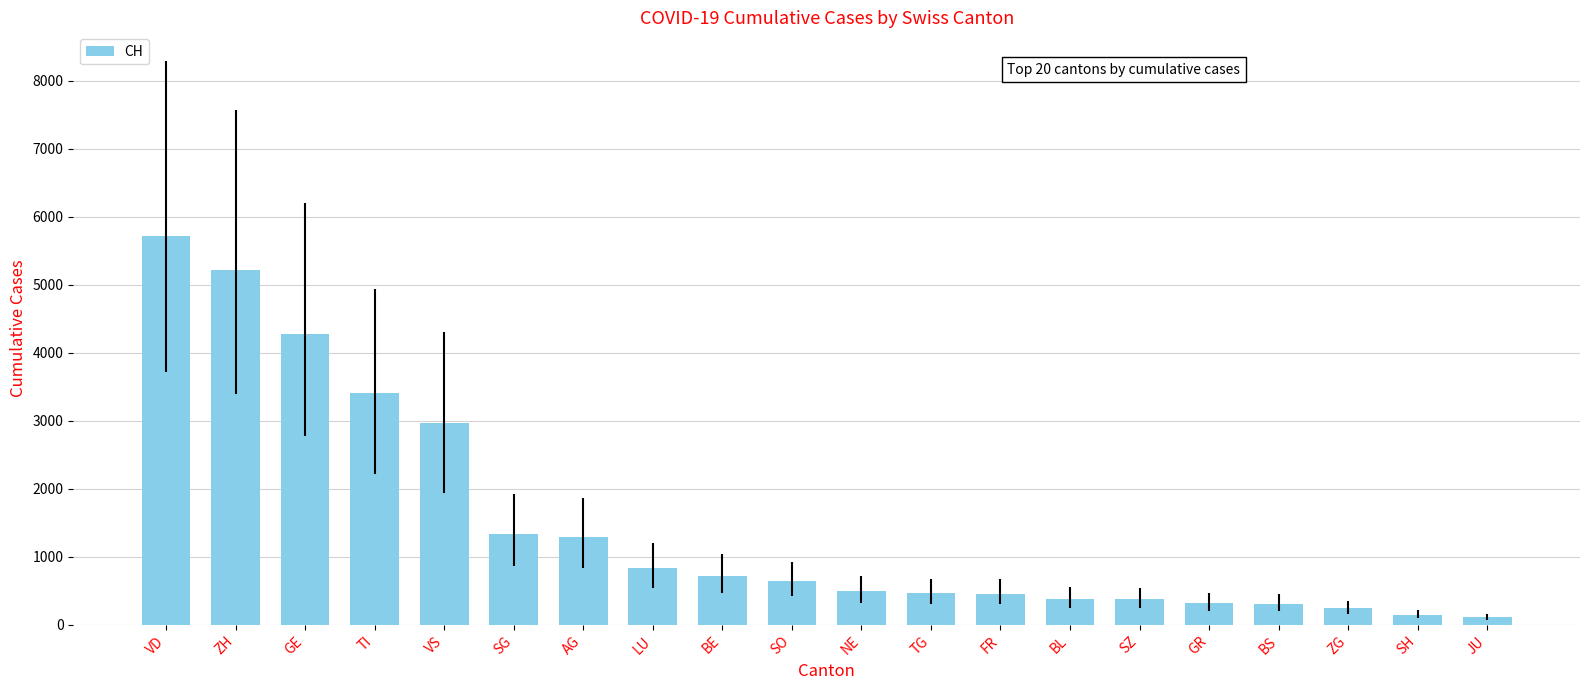

What is the sum of all values?

29707